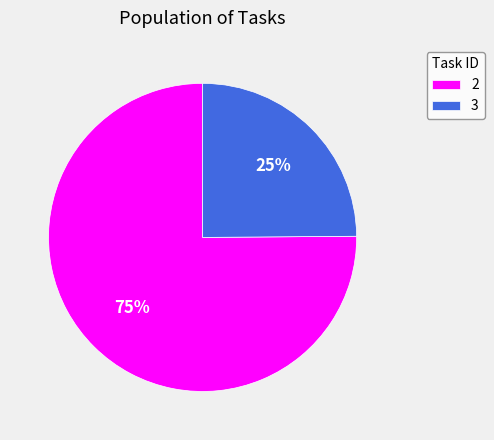

Which category has the smallest portion of the pie?

3